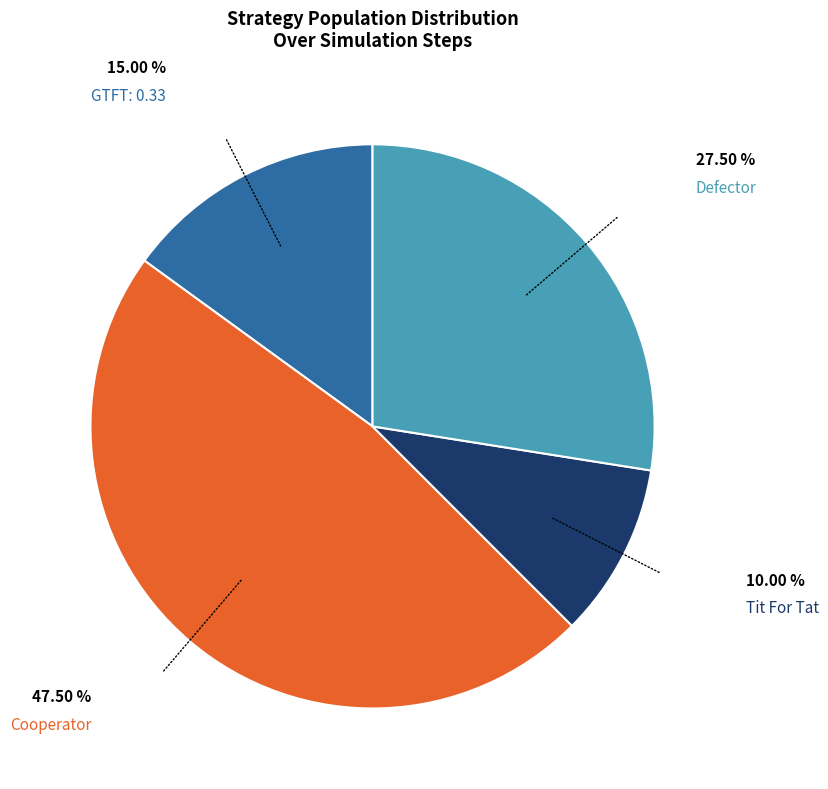

Approximately how many times larger is the value at Cooperator compared to GTFT: 0.33?

3.2